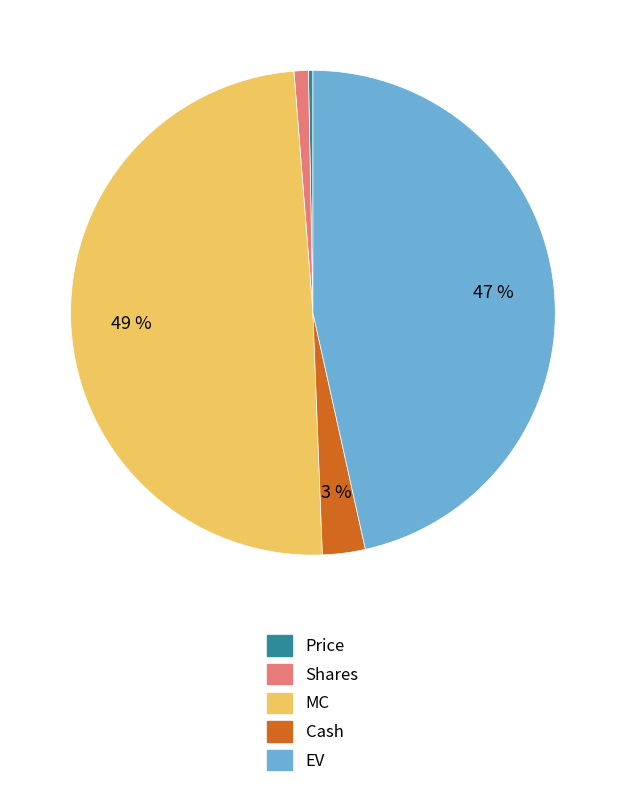

Does any single category account for the majority?

No